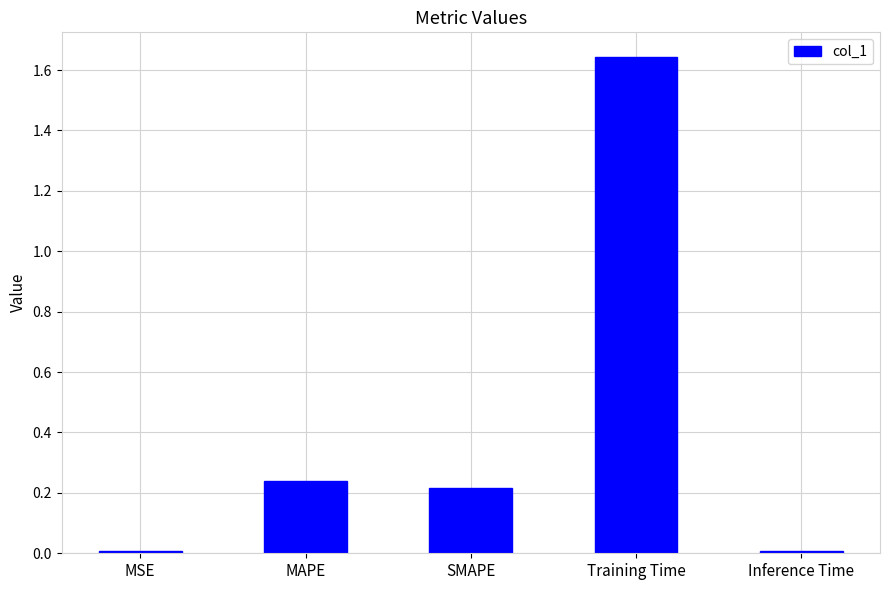

Which category has the highest value across all series?

Training Time